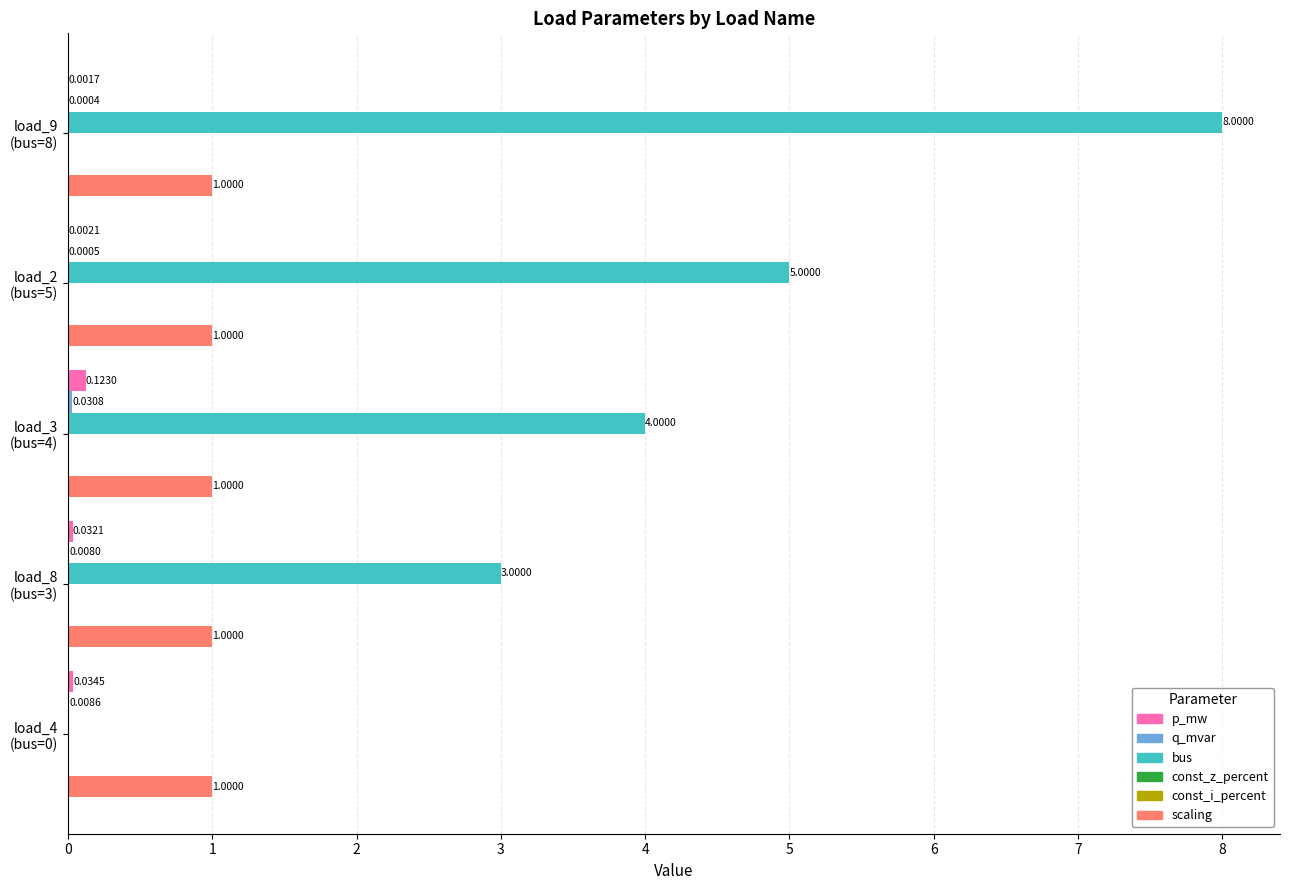

What is the sum of the const_z_percent values at 0 and 2?

0.3